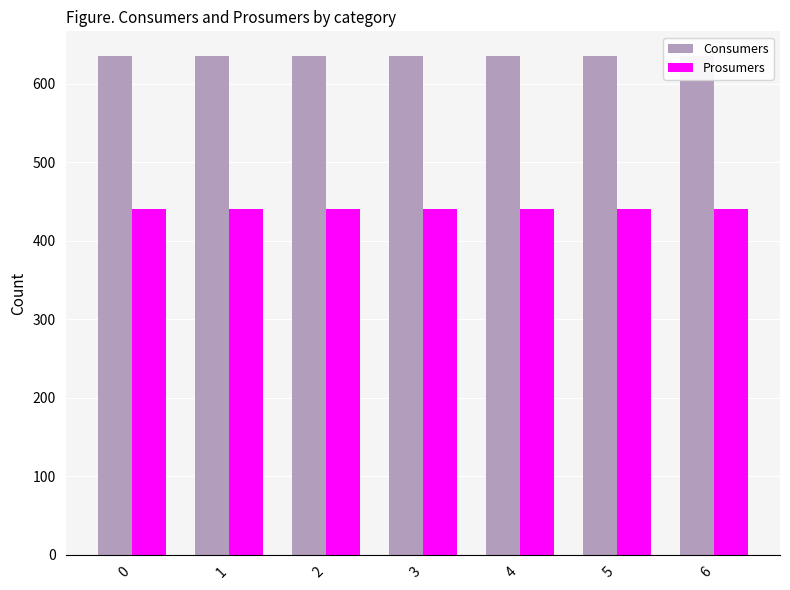

Rank the series by their maximum value, from lowest to highest.

Prosumers, Consumers